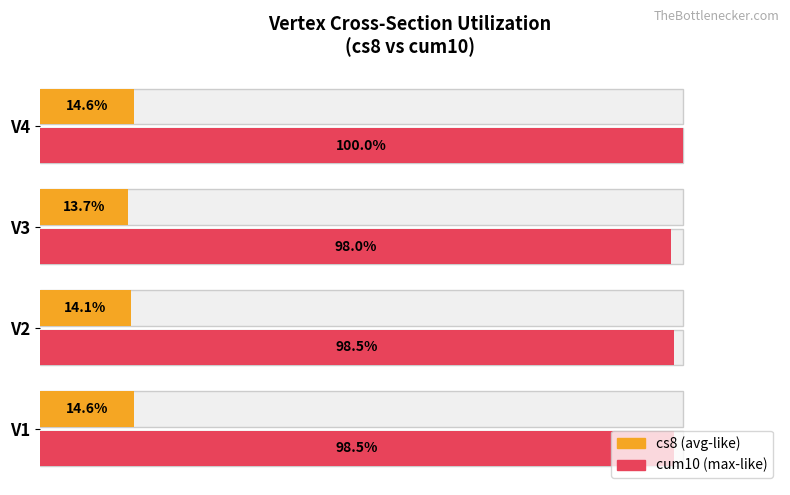

Which series has the largest total across all categories?

cum10 (max ~utilization)